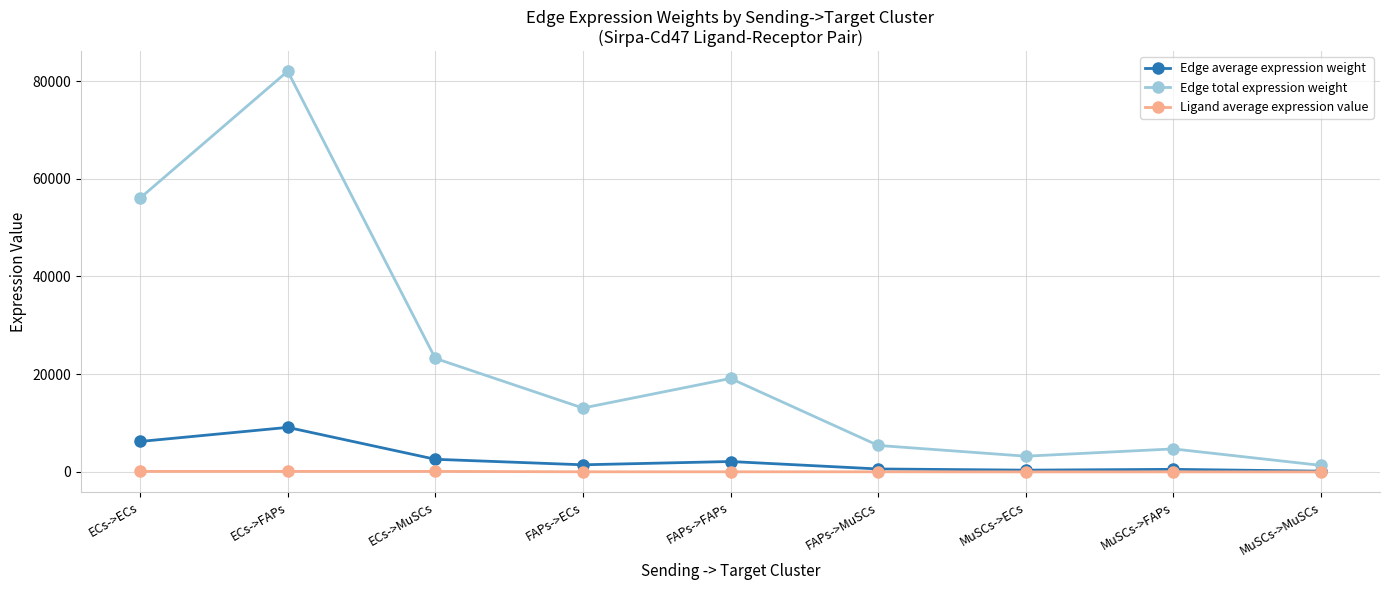

The value of Edge total expression weight at FAPs->ECs is 13069.8. True or false?

True